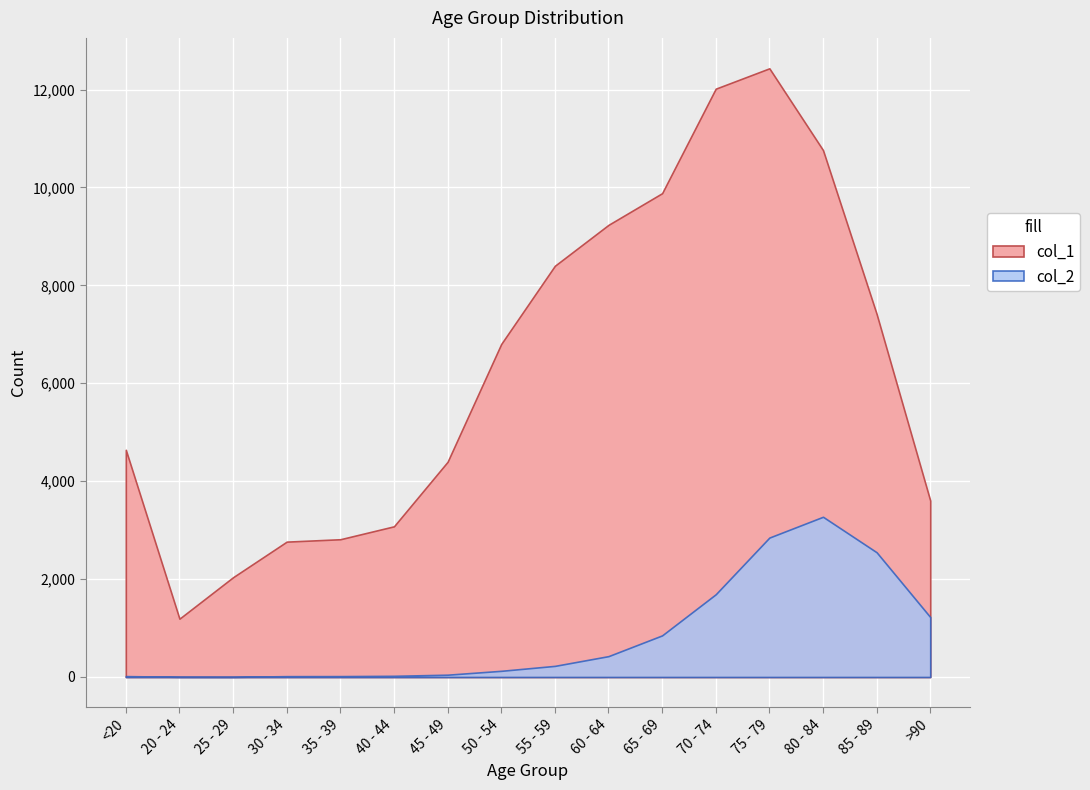

Between 70 - 74 and 25 - 29, which is larger?

70 - 74